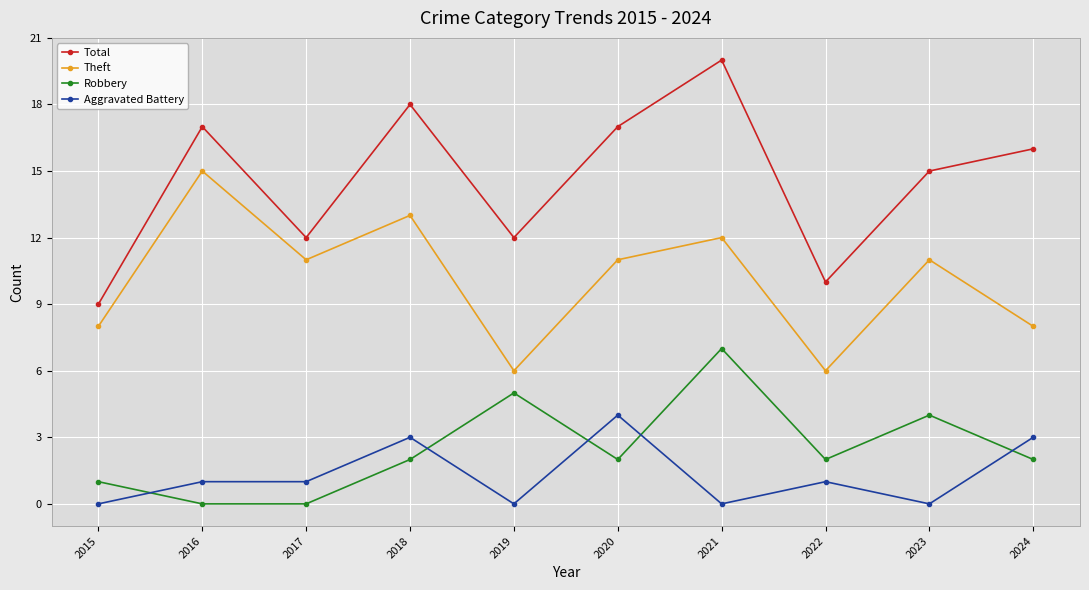

Which series has the largest range (max minus min)?

Total